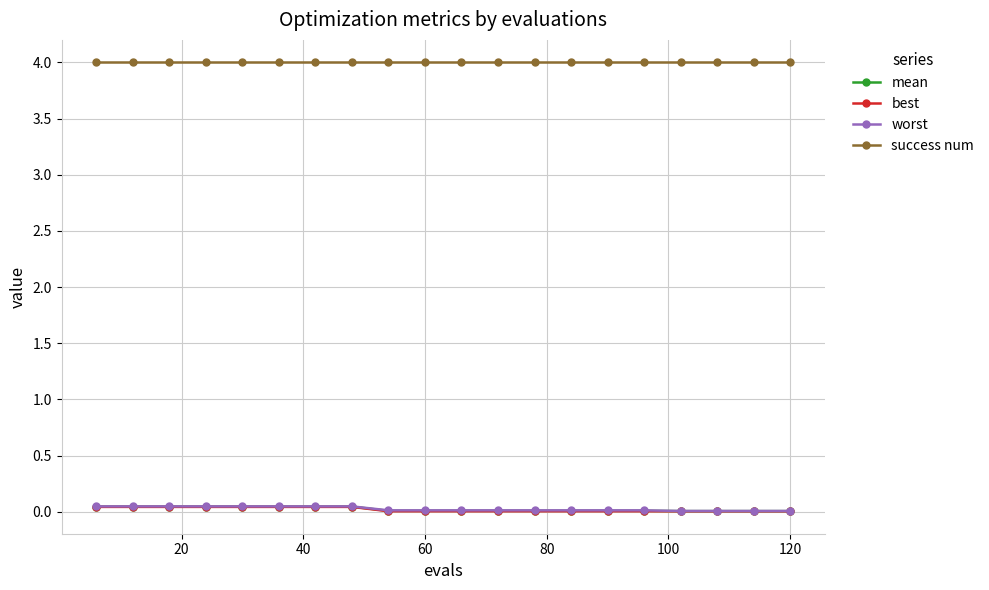

How many categories are shown in the chart?

20